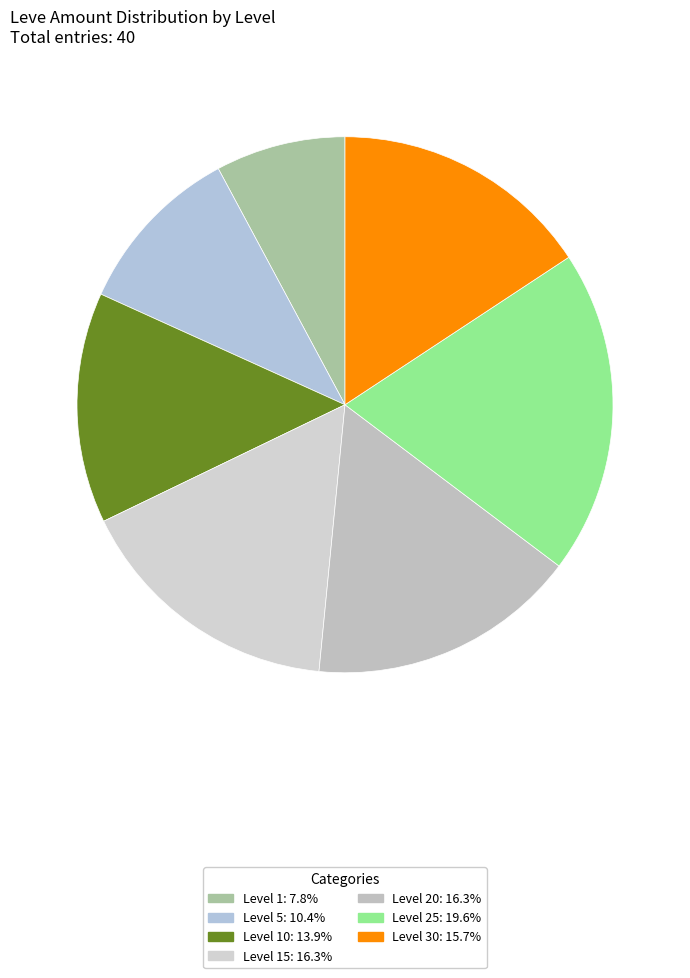

How many segments does this pie chart have?

7